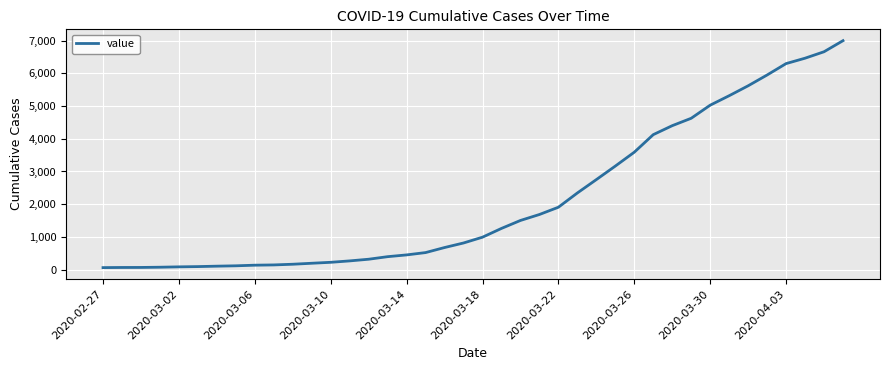

What is the greatest value displayed?

6995